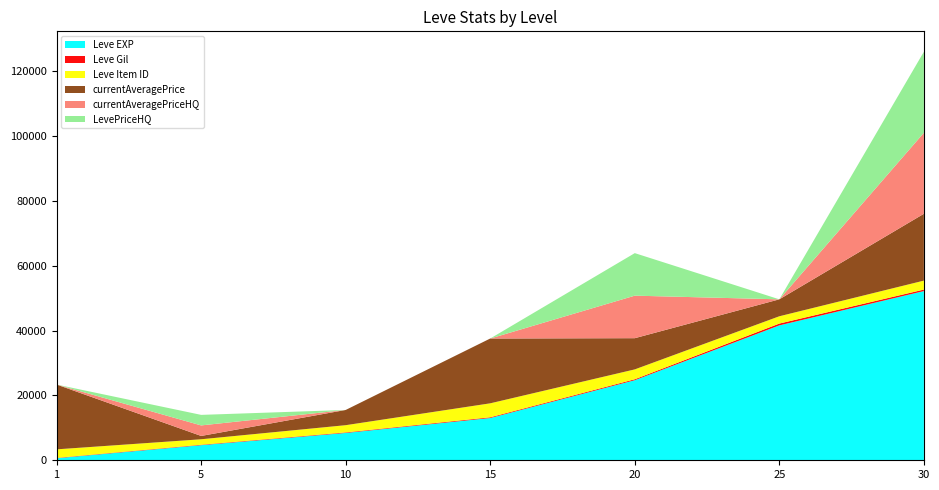

Reading right to left, extract all data points from this chart.

Leve EXP: 52220	41630	24710	13040	8430	4660	630
Leve Gil: 460	562	295	230	172	140	112
Leve Item ID: 2767	2250	3043	4308	2229	1685	2631
currentAveragePrice: 20625	5228	9631	20000	4700	1025	20000
currentAveragePriceHQ: 25000	0	13125	0	0	3250	0
LevePriceHQ: 25000	0	13125	0	0	3250	0